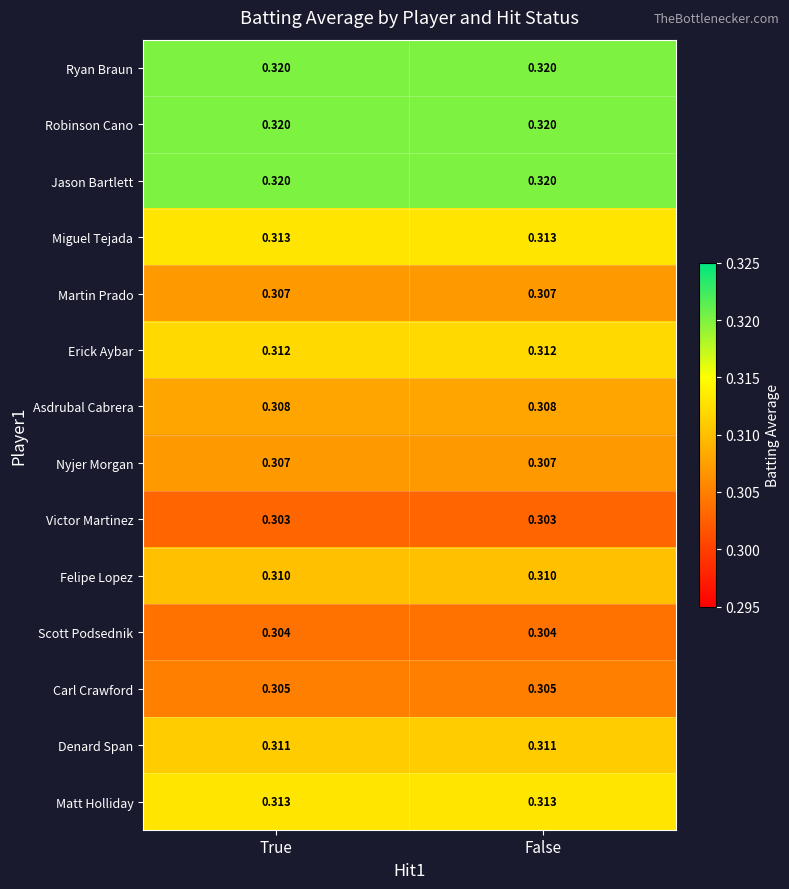

Is the value of Robinson Cano at True greater than the value of Carl Crawford at False?

Yes